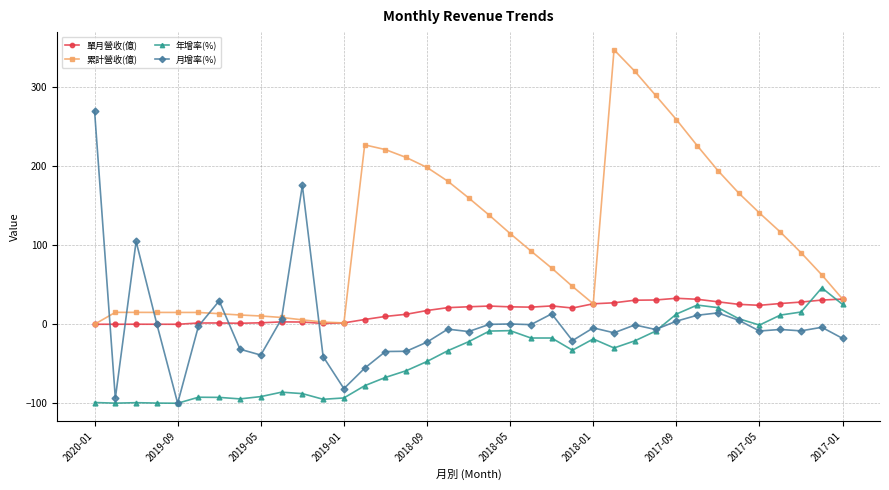

Which series has the largest total across all categories?

累計營收(億)